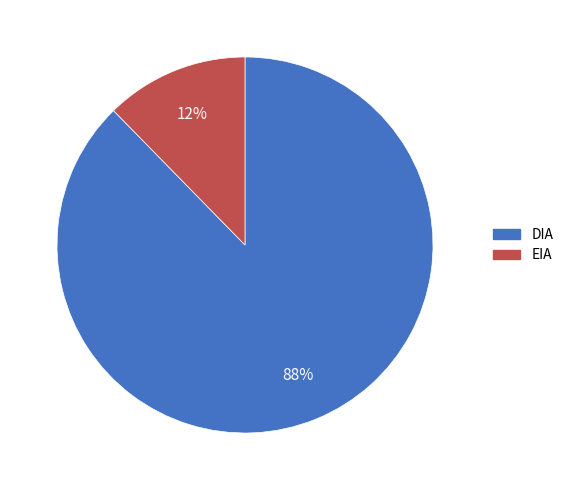

Which slice is the largest?

DIA